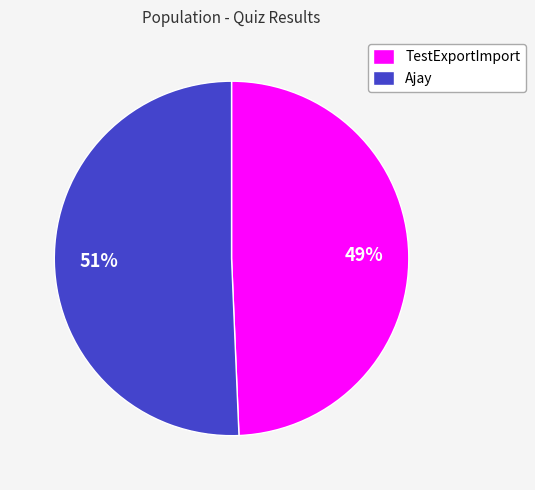

Is it true that Ajay is 51% of the pie?

True